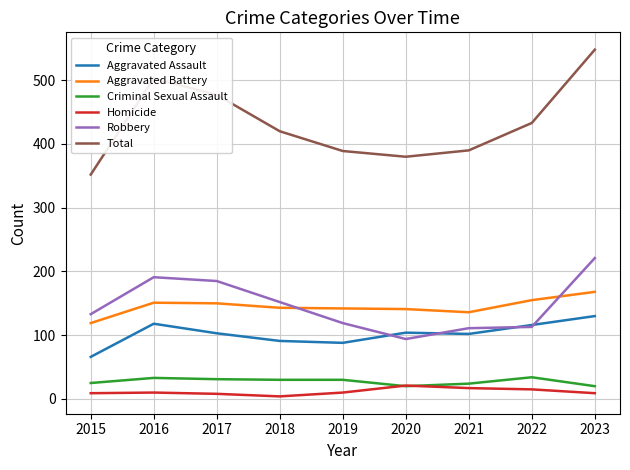

What is the minimum value shown in the chart?

4